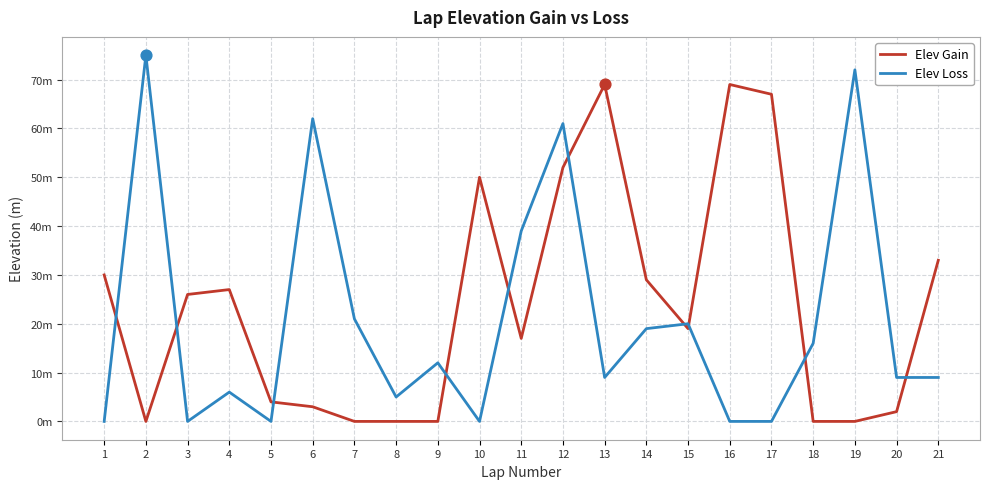

What are all the series names shown in the legend?

Elev Gain, Elev Loss